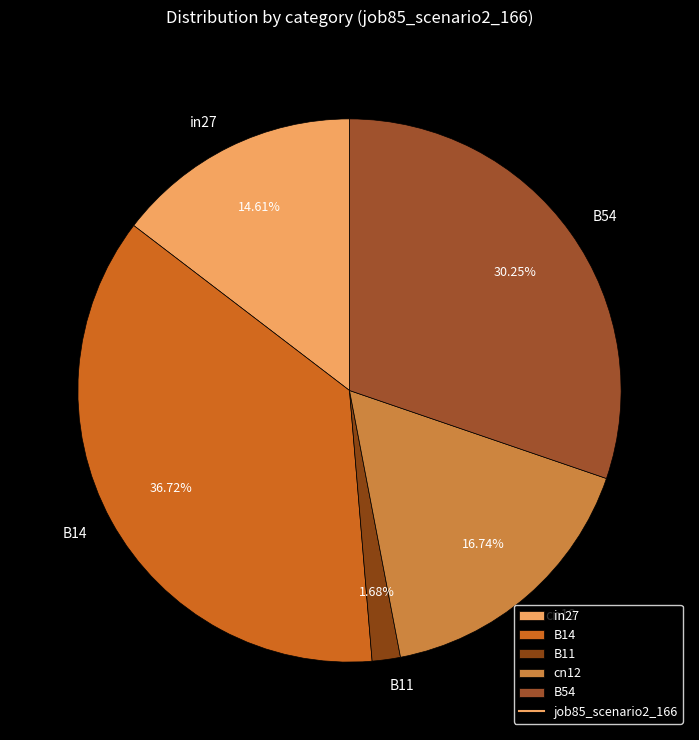

The cn12 slice represents 28% of the pie. True or false?

False